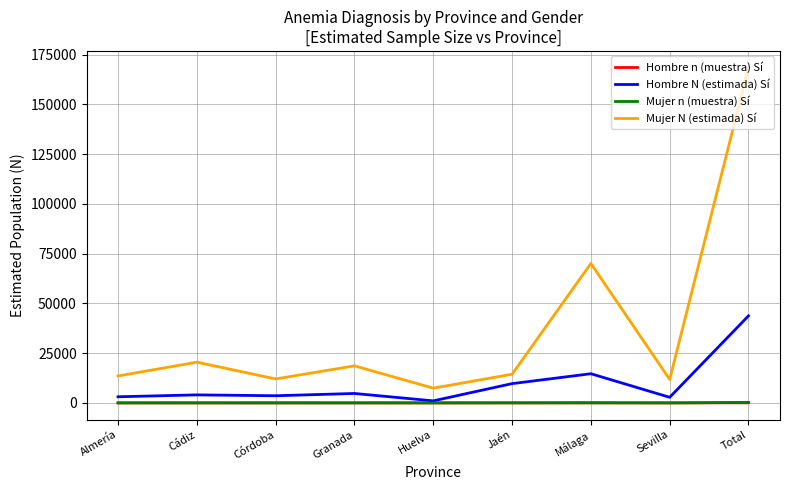

What are all the series names shown in the legend?

Hombre n (muestra) Sí, Hombre N (estimada) Sí, Mujer n (muestra) Sí, Mujer N (estimada) Sí